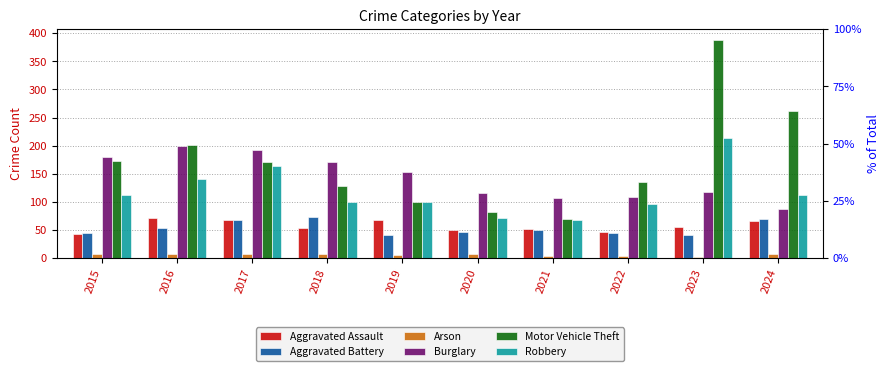

Where does the Burglary series first go above 153?

2015